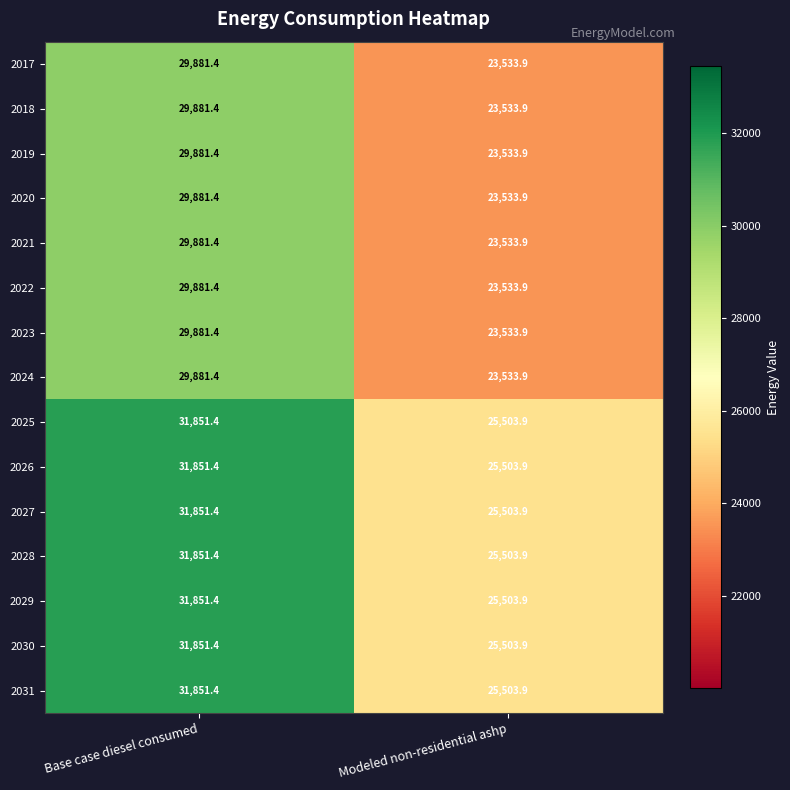

What is the difference between the highest and lowest values at Modeled non-residential ashp?

1970.0